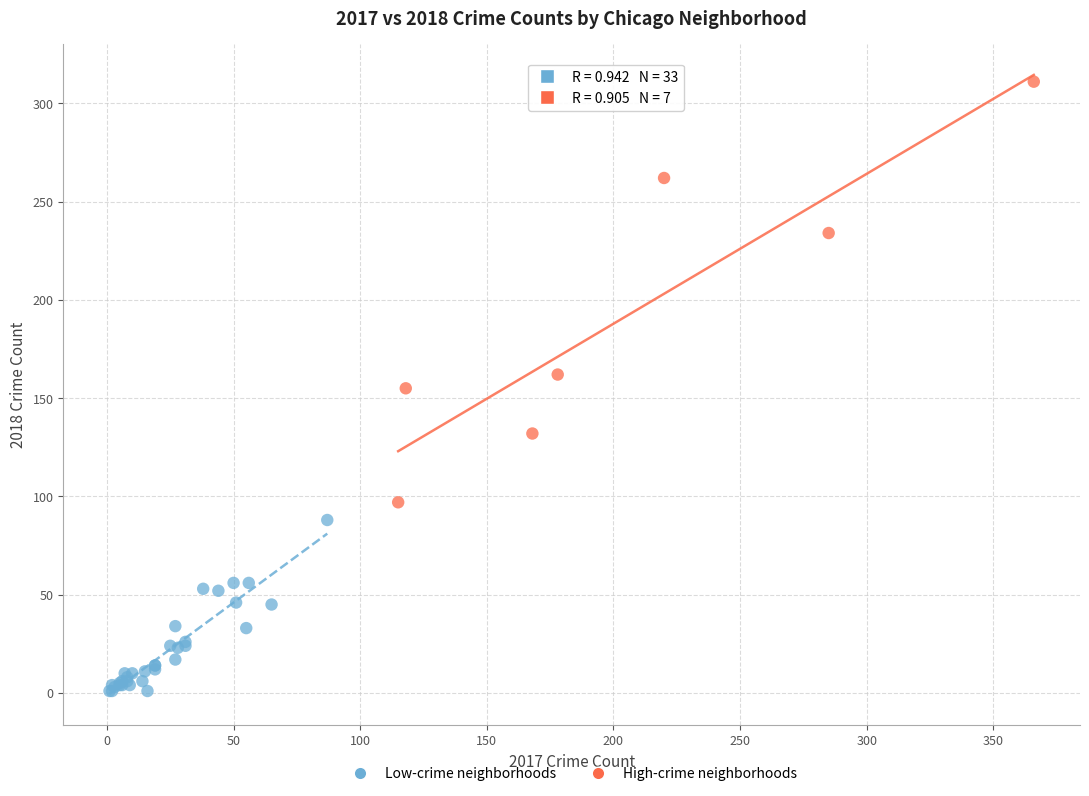

What are all the series names shown in the legend?

Low-crime neighborhoods, High-crime neighborhoods